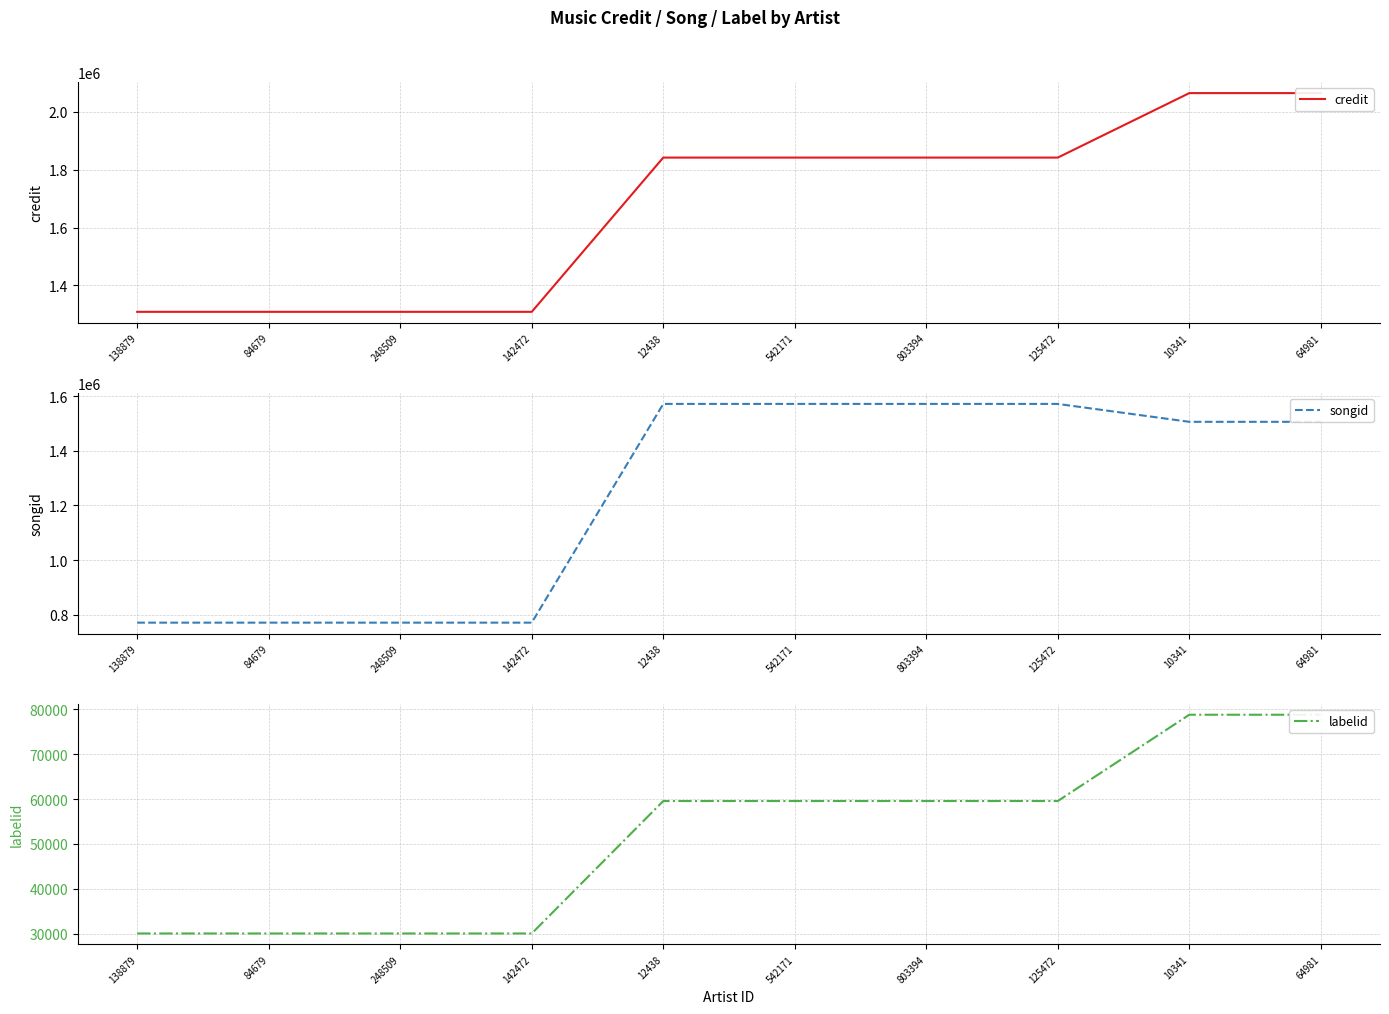

Rank the categories by credit value from highest to lowest.

10341, 64981, 12438, 542171, 803394, 125472, 138879, 84679, 248509, 142472